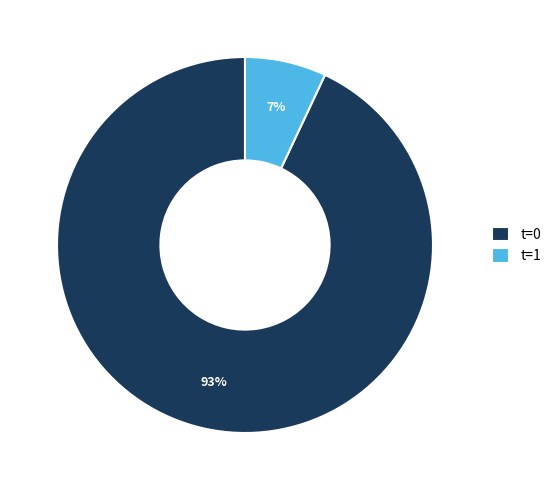

Is there any slice that represents more than half of the pie?

Yes